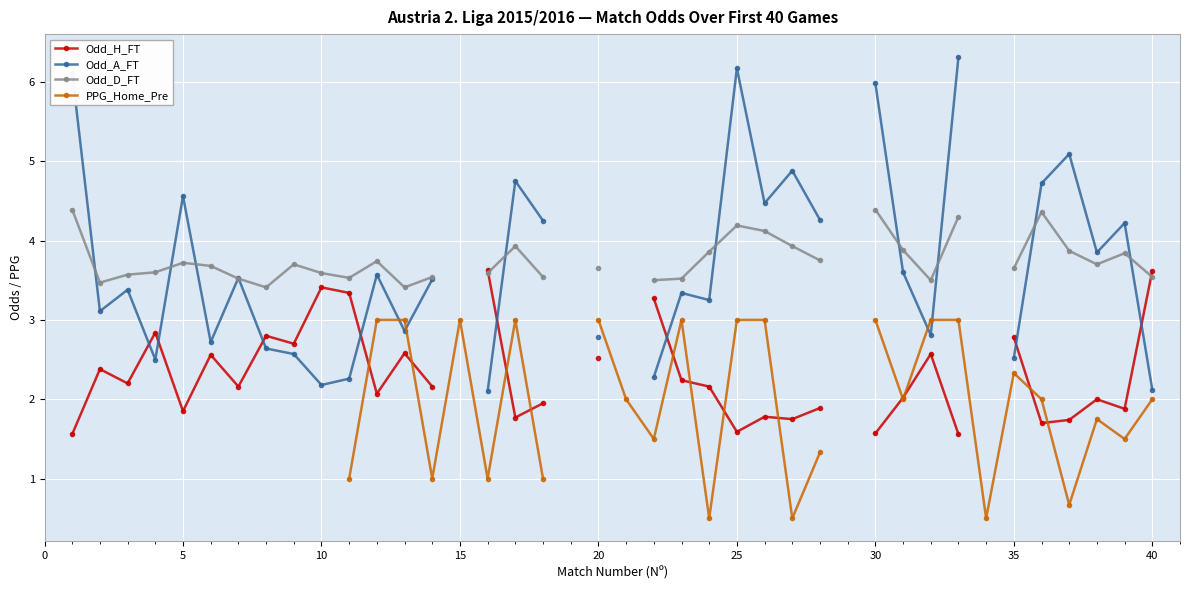

Which series has the widest spread of values?

Odd_A_FT